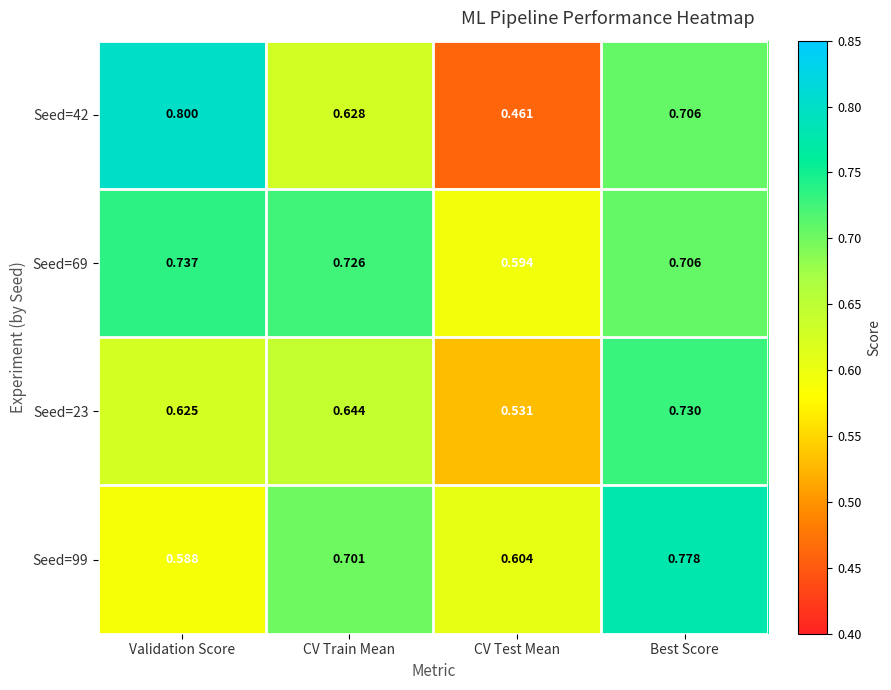

At how many categories does at least one series exceed 0?

4